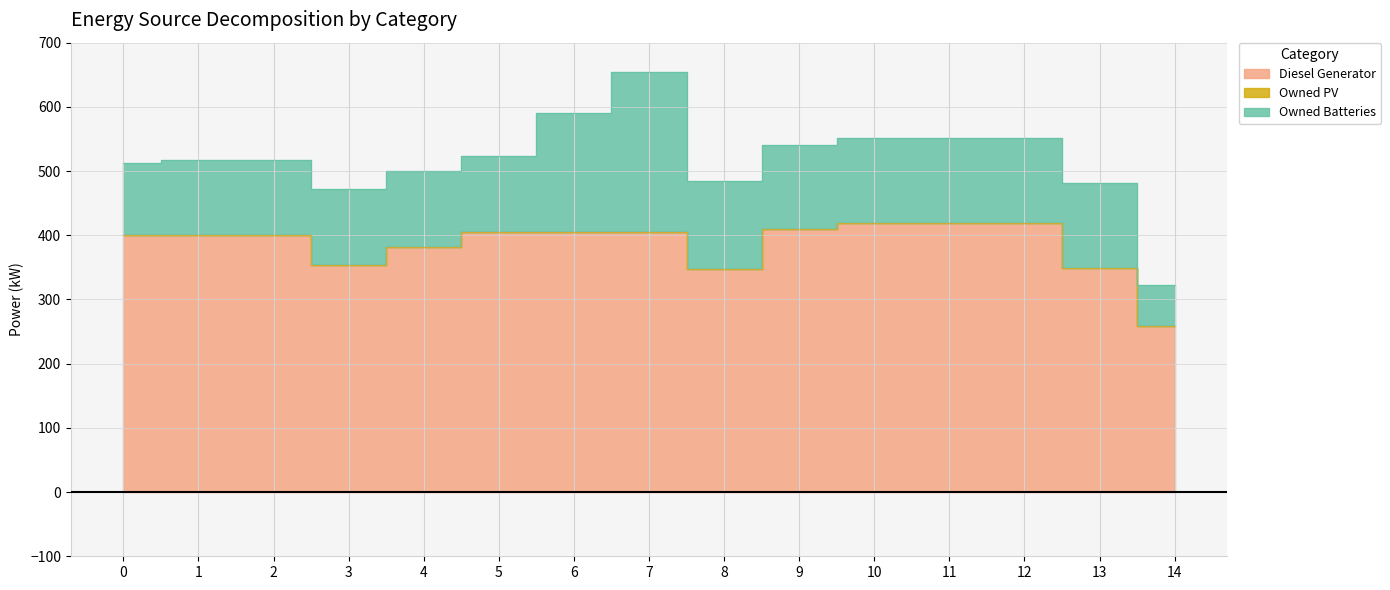

What is the greatest value displayed?

419